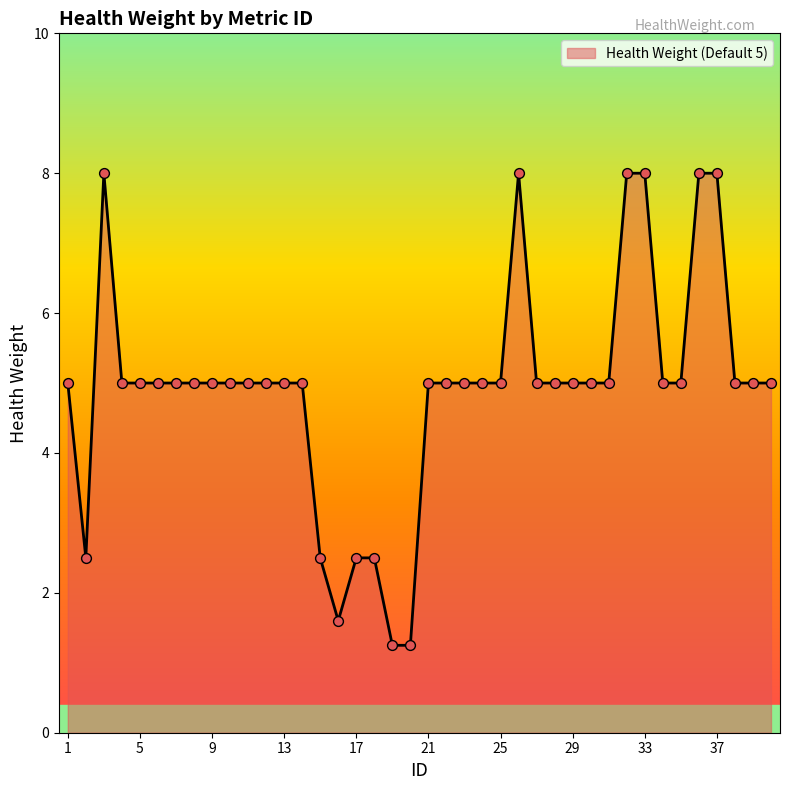

How many lines are shown in the chart?

1